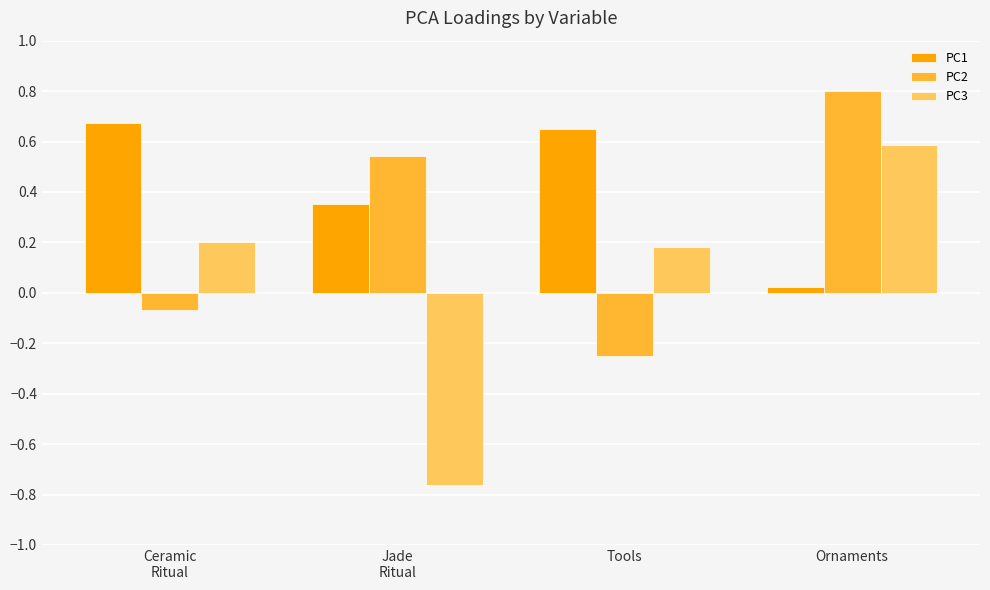

How many data points in PC3 are above 0?

3